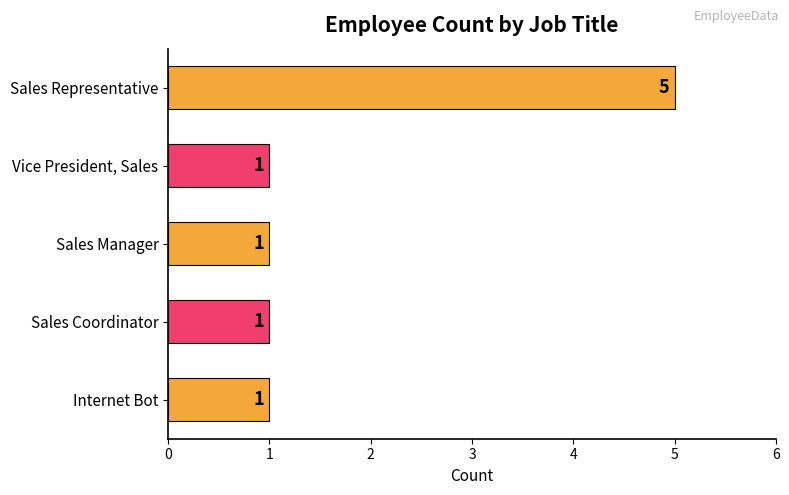

What is the sum of all values?

9